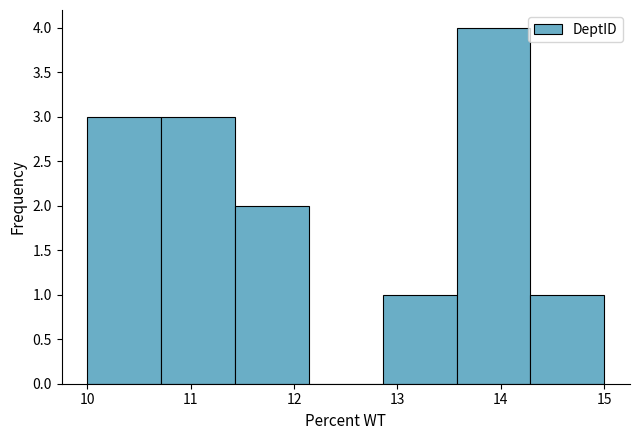

What is the height of the bar covering 14.3 to 15.0 on the x-axis? Neither the bar edges nor the heights are printed on the chart, so give them approximately, as read against the axes.

1